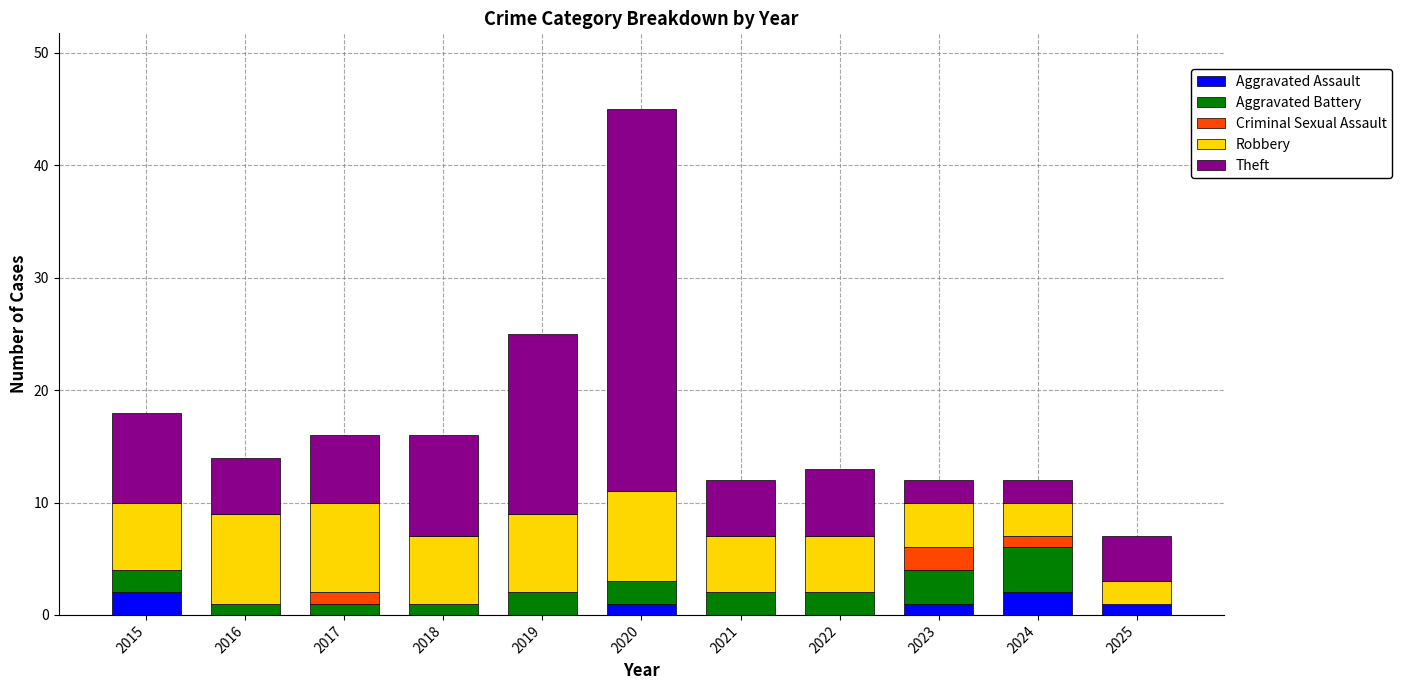

At which category is the sum across all series the highest?

2020